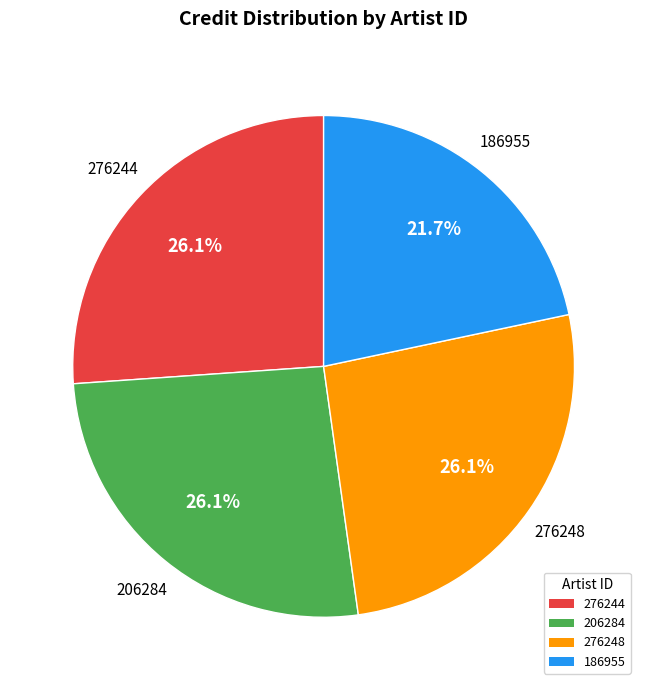

To the nearest percent, what is the combined percentage of 186955 and 206284?

48%